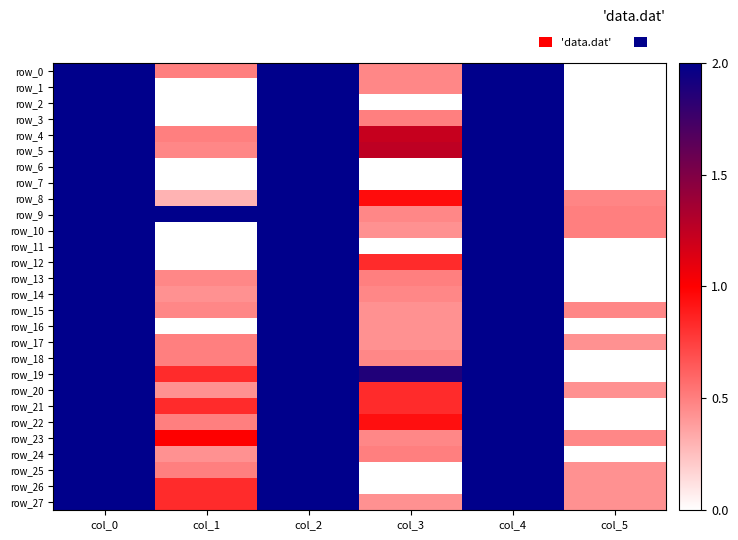

True or false: row_15 has a value of 0.8 at col_3.

False